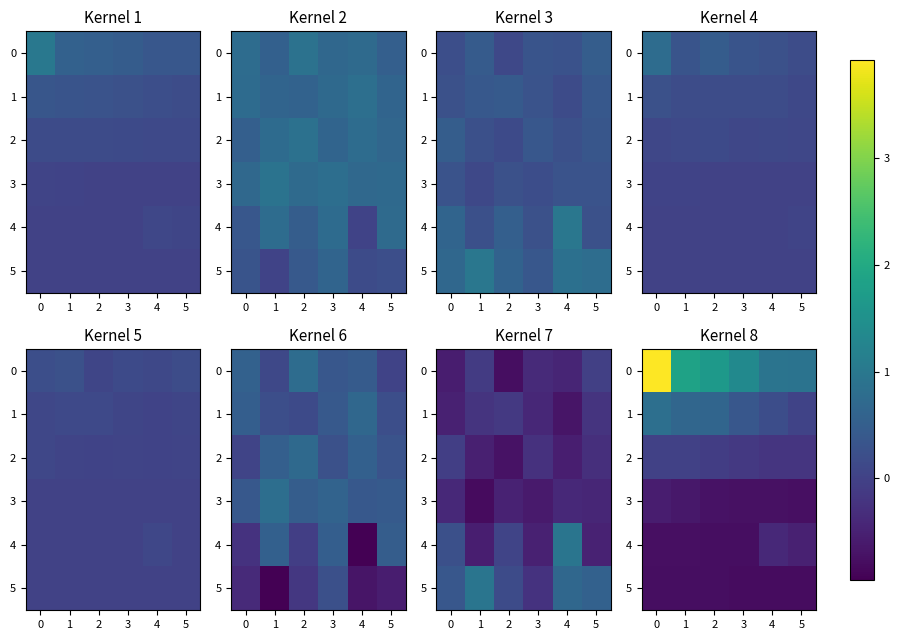

What is the difference between the maximum and minimum values in the 1 series?

0.8